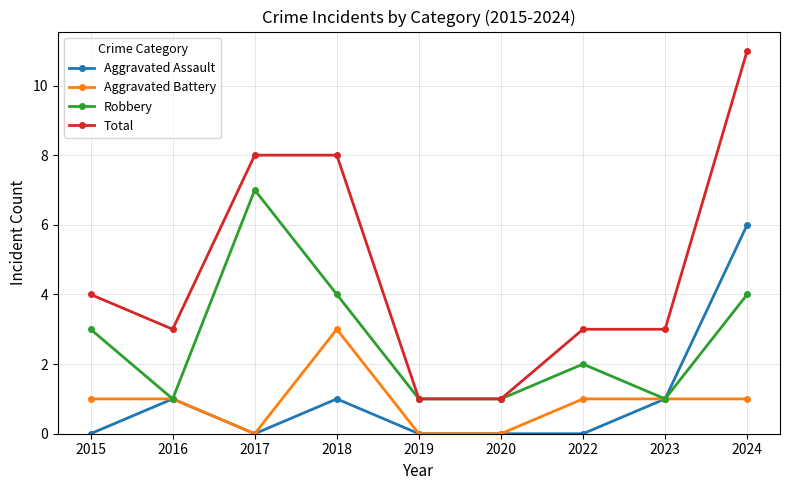

Rank the series by their maximum value, from lowest to highest.

Aggravated Battery, Aggravated Assault, Robbery, Total